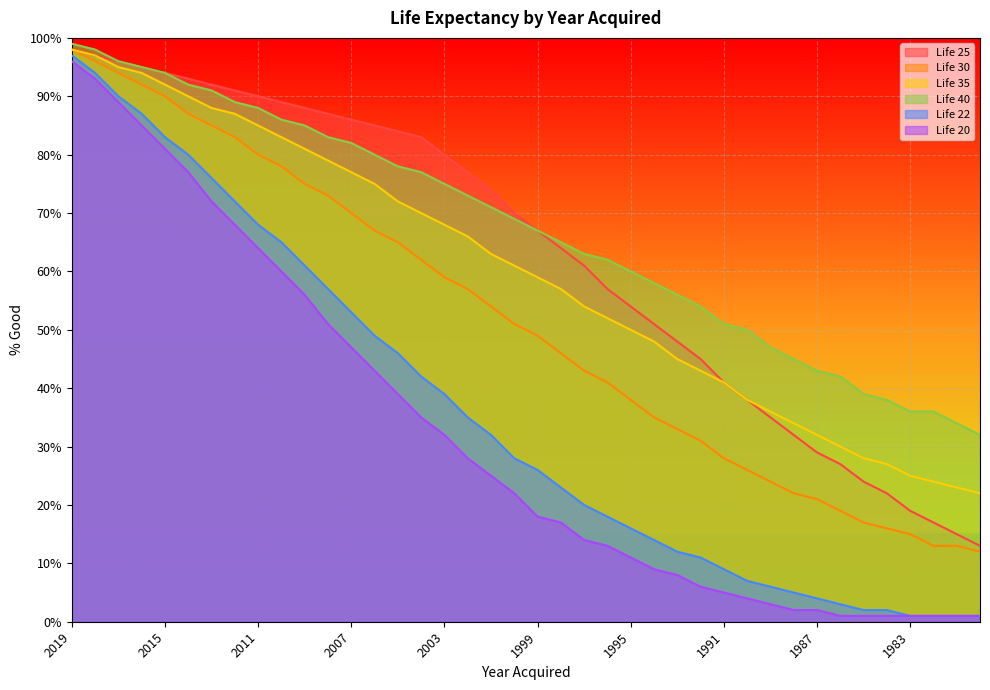

What is the minimum value for Life 40?

32